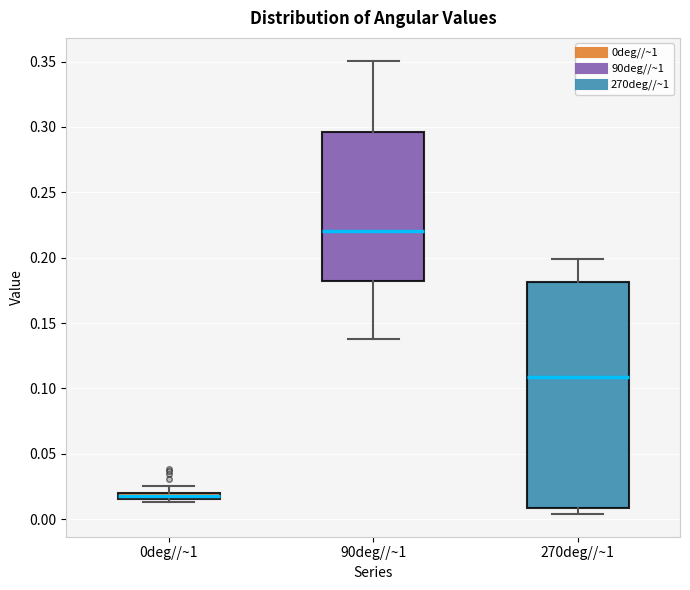

Where is the upper edge of the box for 270deg//~1 on the y-axis? The values are not printed on the chart, so give them approximately, as read against the axis.

0.180